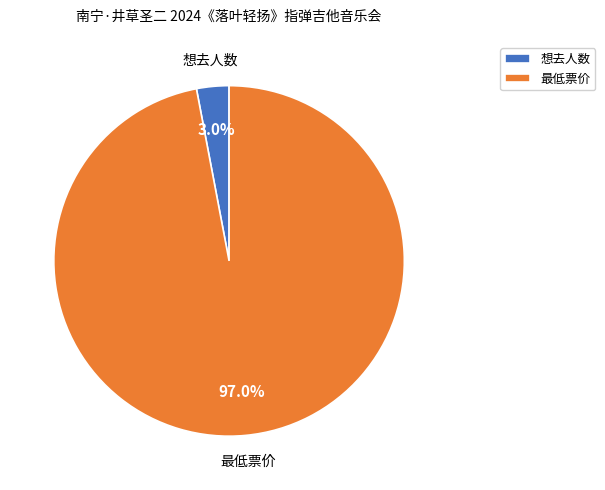

Which has a higher value, 最低票价 or 想去人数?

最低票价